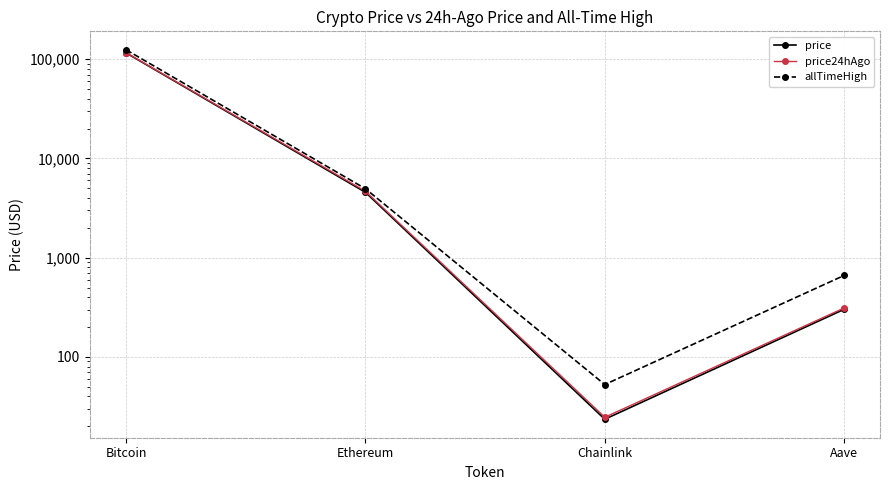

How many series are shown in this chart?

3